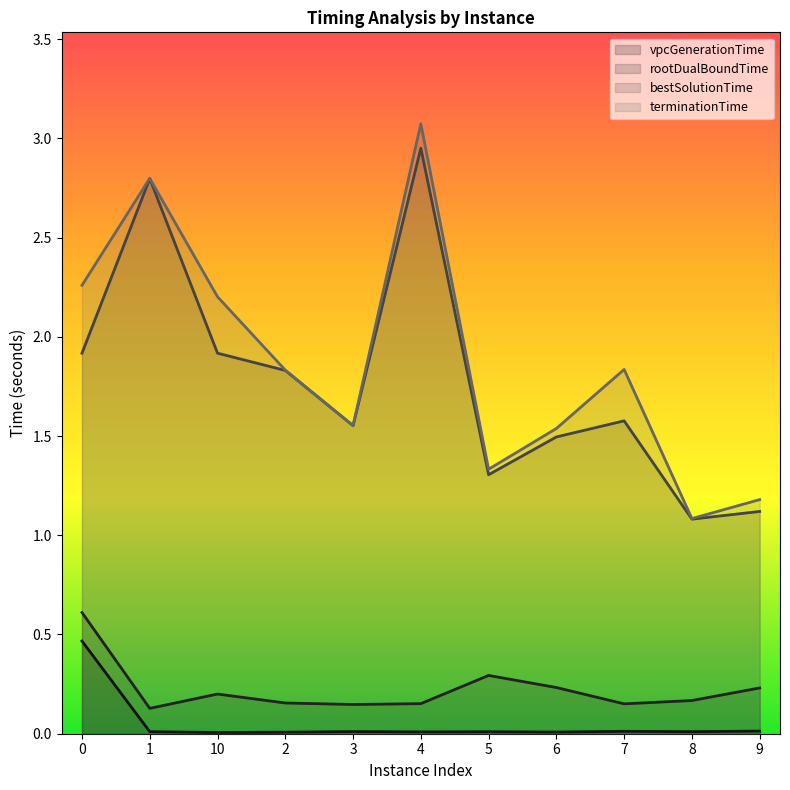

In vpcGenerationTime, how many points are higher than both neighbors (excluding endpoints)?

3